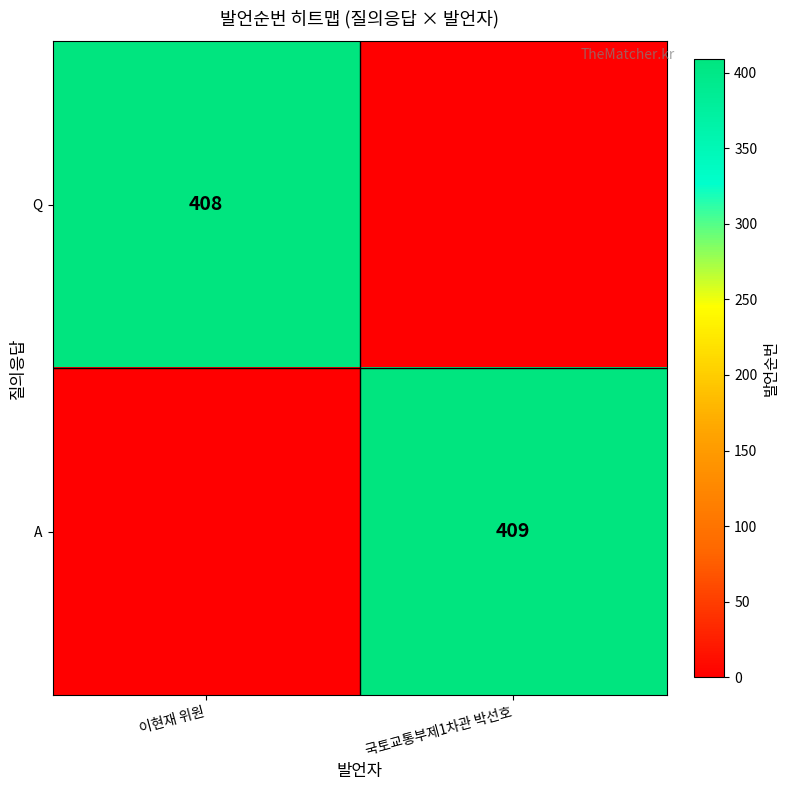

The A series shows 409 at 국토교통부제1차관 박선호. True or false?

True